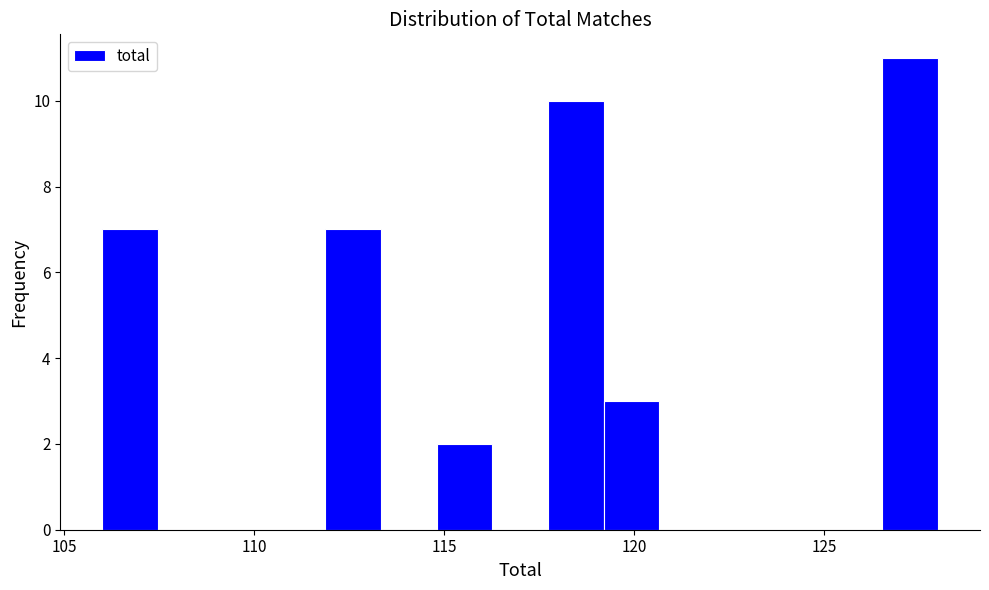

Read against the x-axis, roughly where is the centre of the tallest bar?

127.5